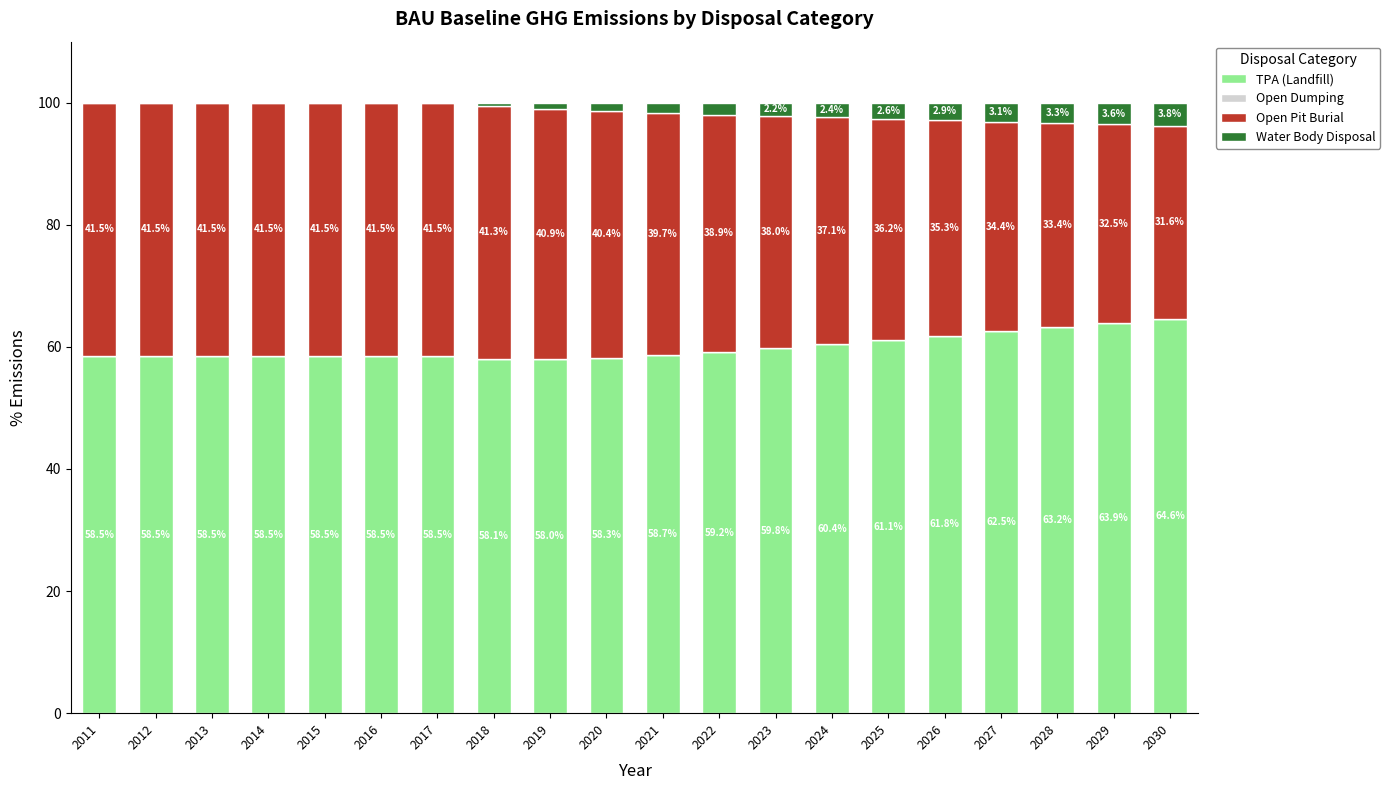

True or false: TPA (Landfill) has a value of 59.8 at 2023.

True